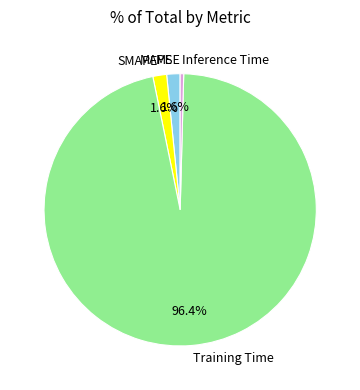

Is there any slice that represents more than half of the pie?

Yes